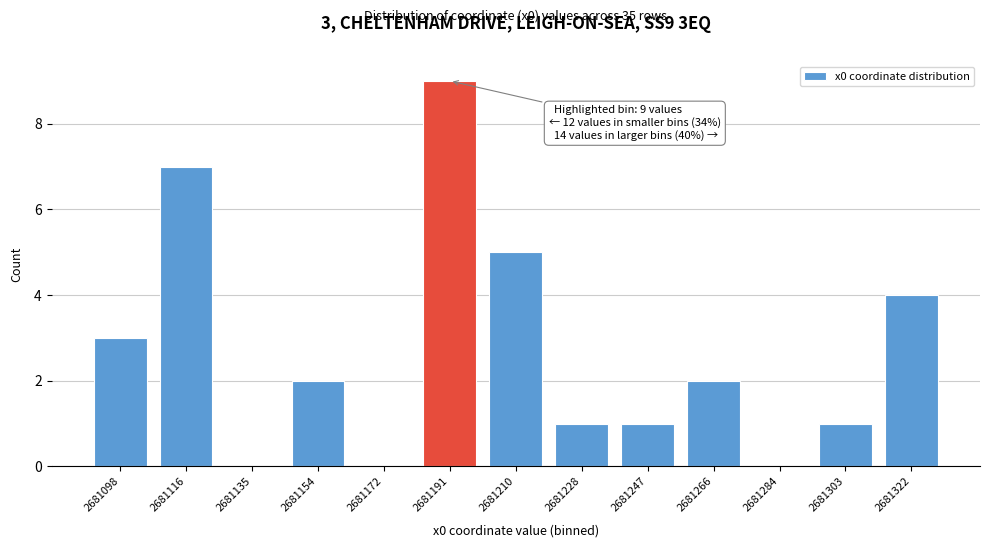

Reading left to right, what are all the values shown in this chart?

2681098=3	2681116=7	2681135=0	2681154=2	2681172=0	2681191=9	2681210=5	2681228=1	2681247=1	2681266=2	2681284=0	2681303=1	2681322=4